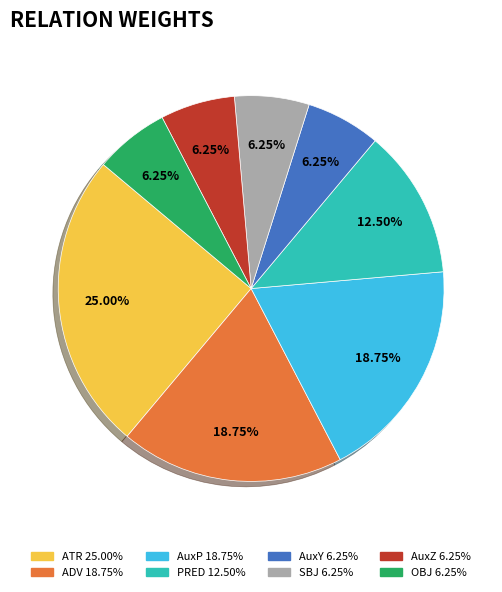

Which category has the biggest portion of the pie?

ATR